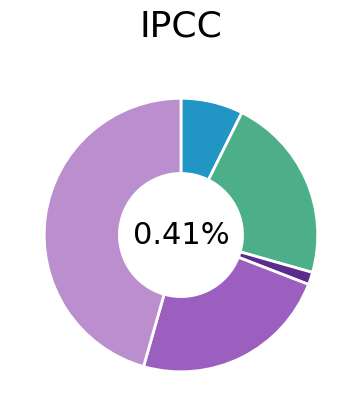

To the nearest percent, what is the difference between the largest and smallest slice percentages?

46%